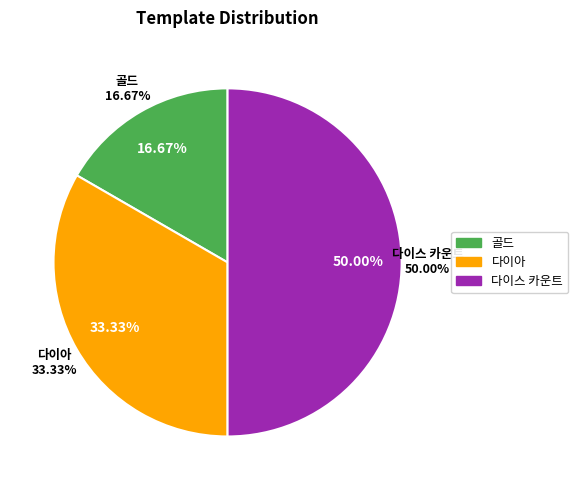

Does 다이아 account for over 50% of the chart?

No